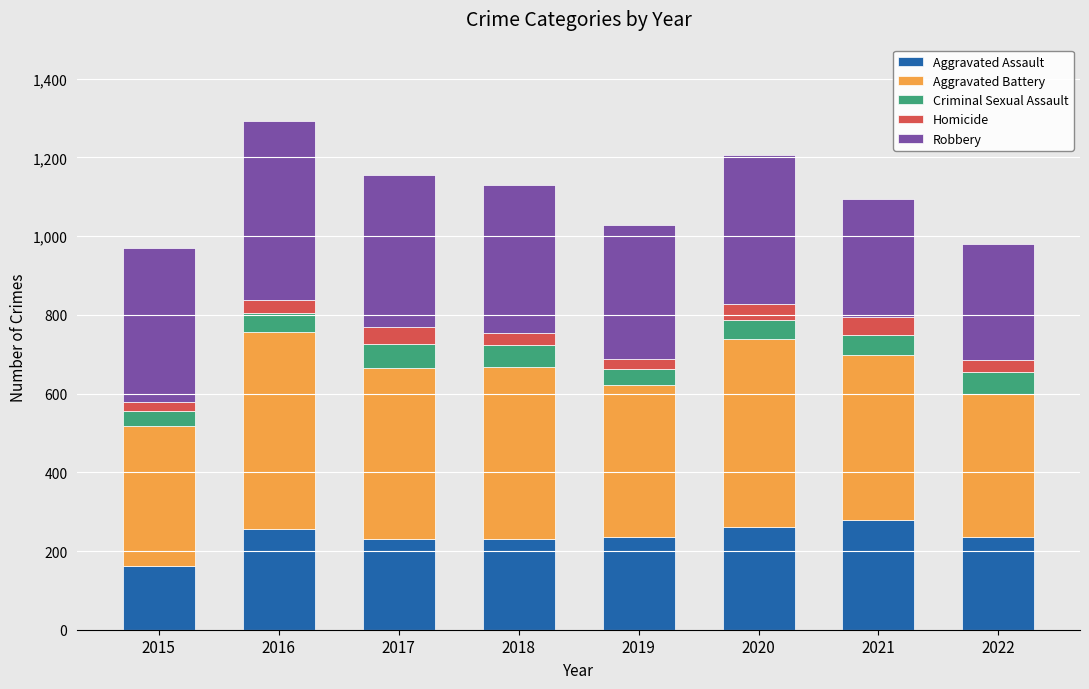

Is it true that Aggravated Assault equals 432 at 2020?

False